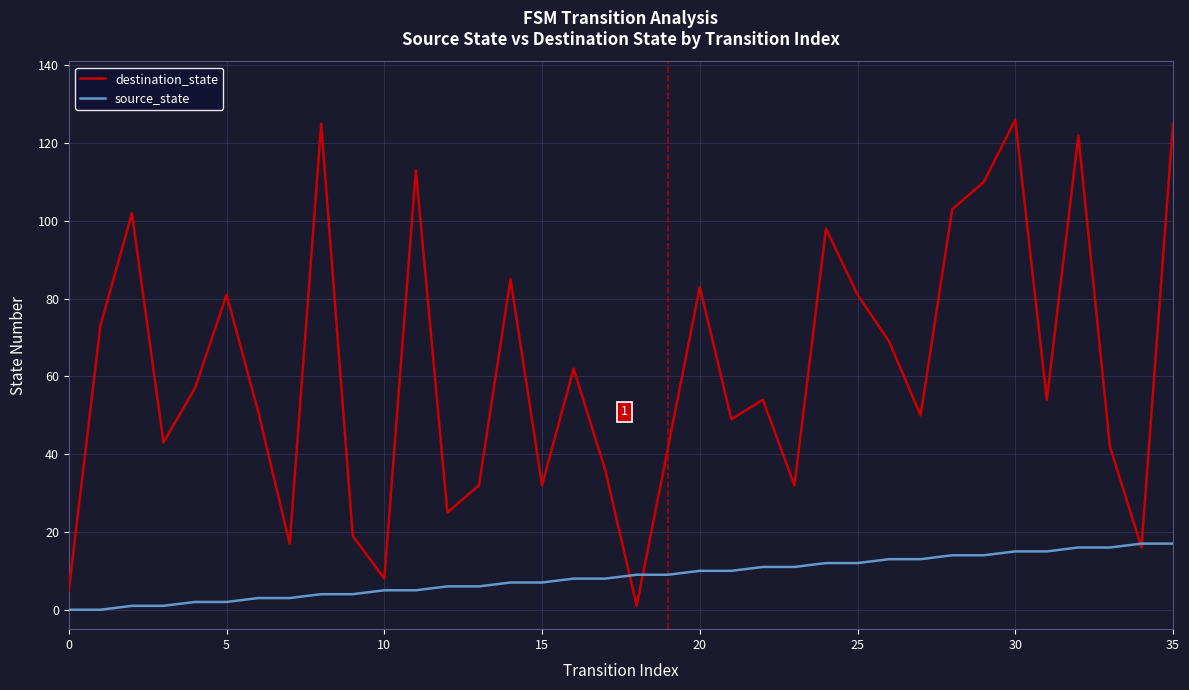

Which series has the largest range (max minus min)?

destination_state